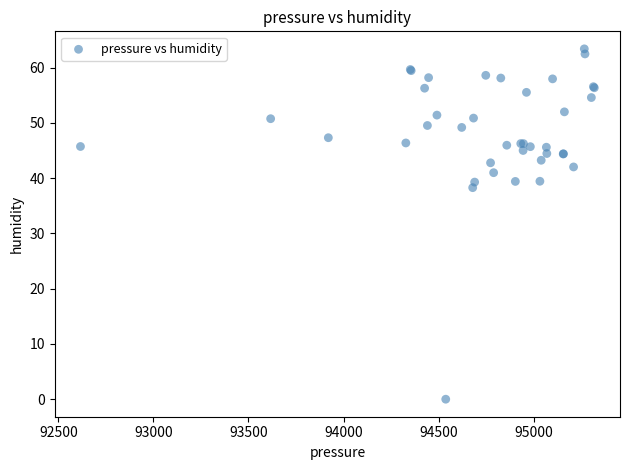

What Y value in the scatter plot is closest to 31?

38.3